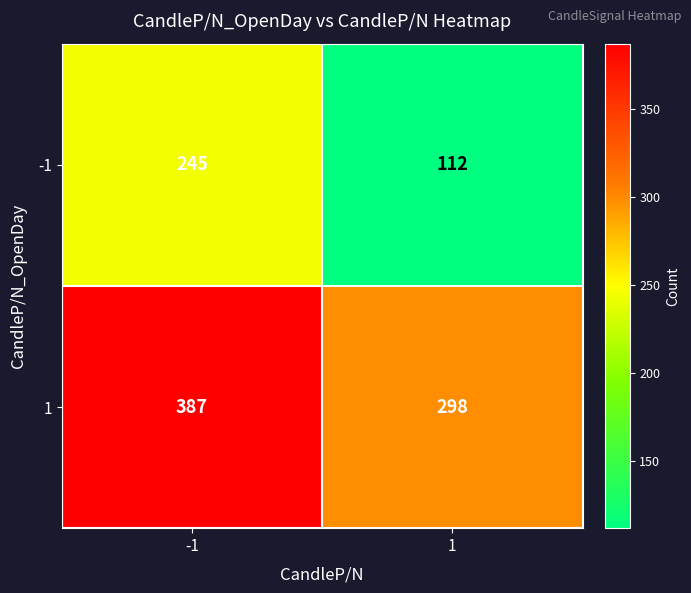

List the series in order of their peak value, lowest first.

-1, 1